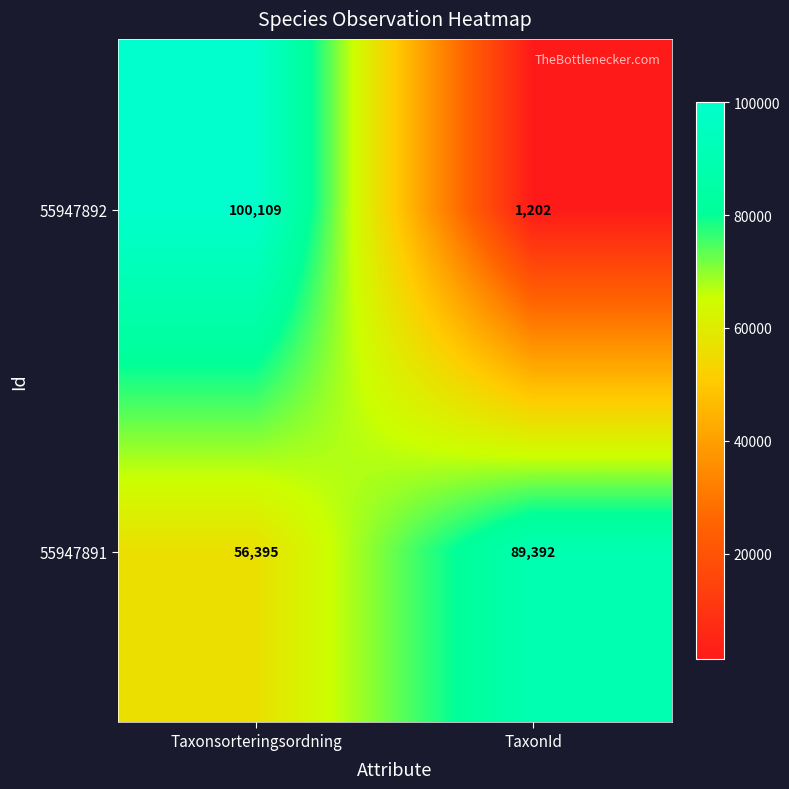

What is the total value across all series at Taxonsorteringsordning?

156504